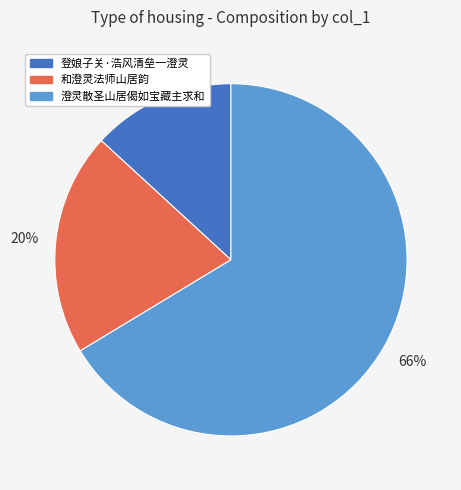

Count the number of slices in the pie.

3